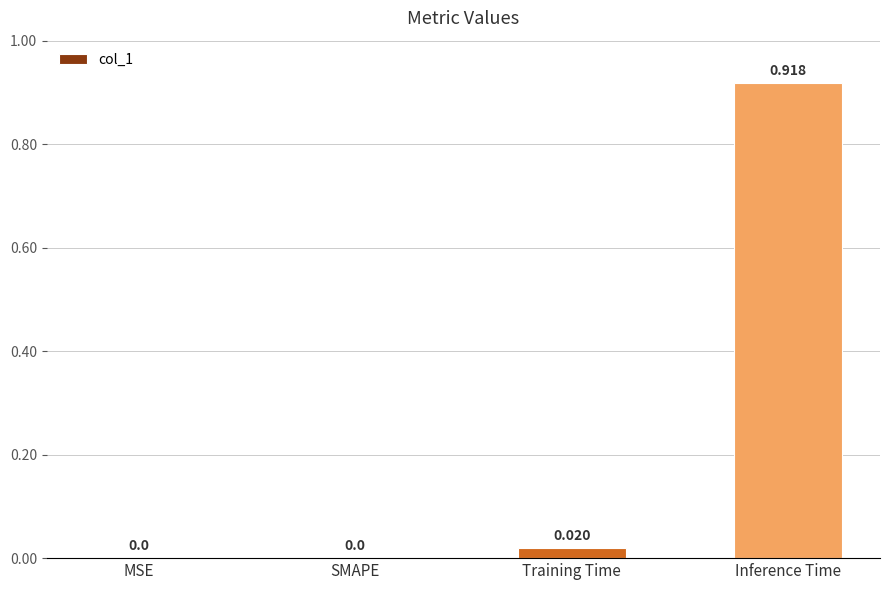

Which label corresponds to the largest value in the chart?

Inference Time